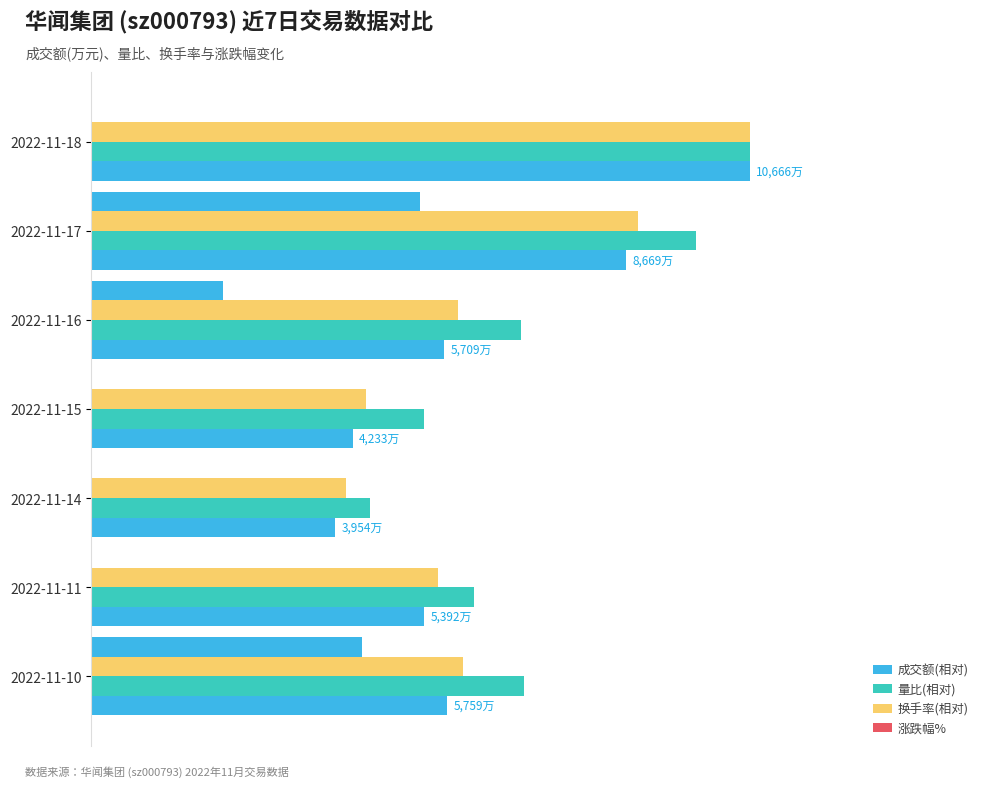

Rank the series by their average value, from highest to lowest.

量比(相对), 换手率(相对), 成交额(相对)